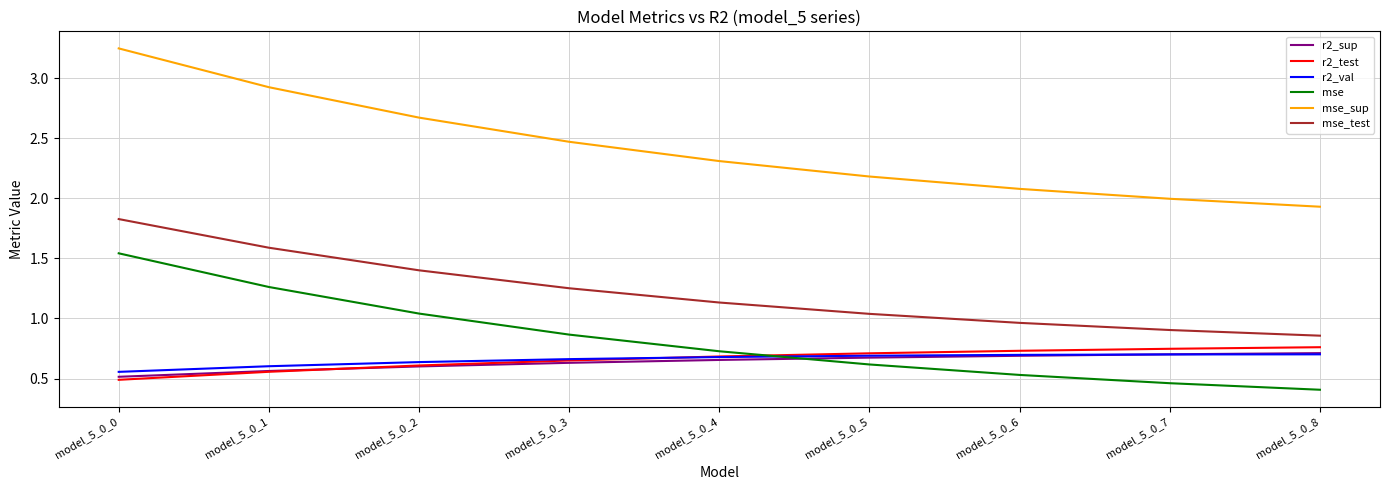

Which category has the lowest value across all series?

model_5_0_8